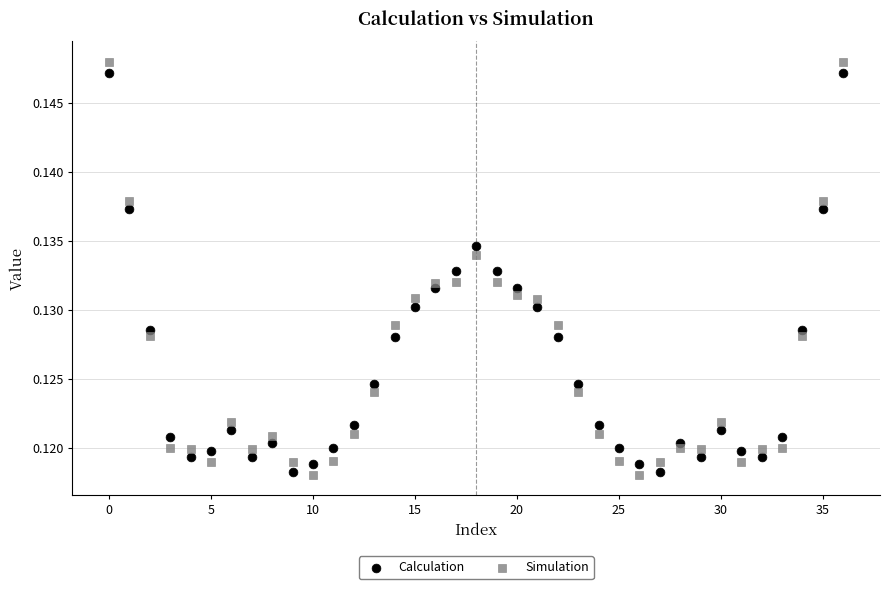

Which series has the widest spread of Y values?

Simulation